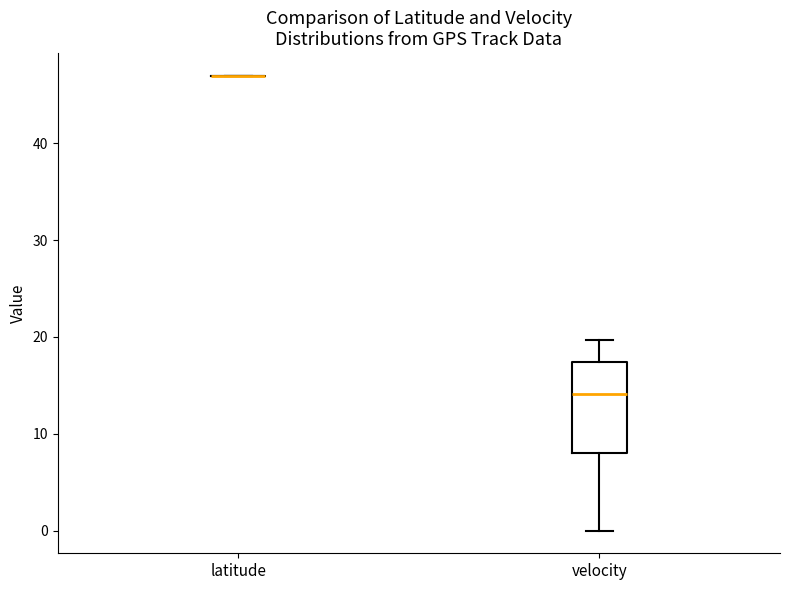

Comparing the boxes themselves (not the whiskers), which one is the tallest?

velocity